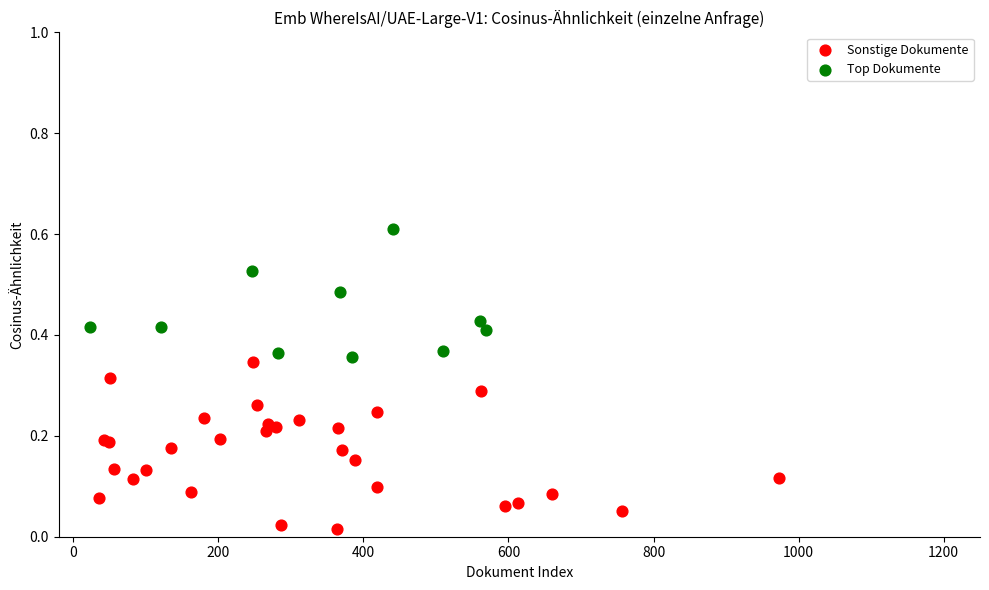

Which series has the widest spread of Y values?

Sonstige Dokumente